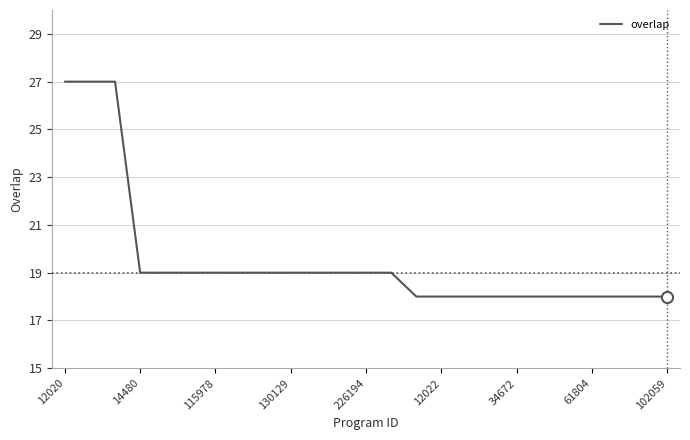

What is the difference between the maximum and minimum values?

9